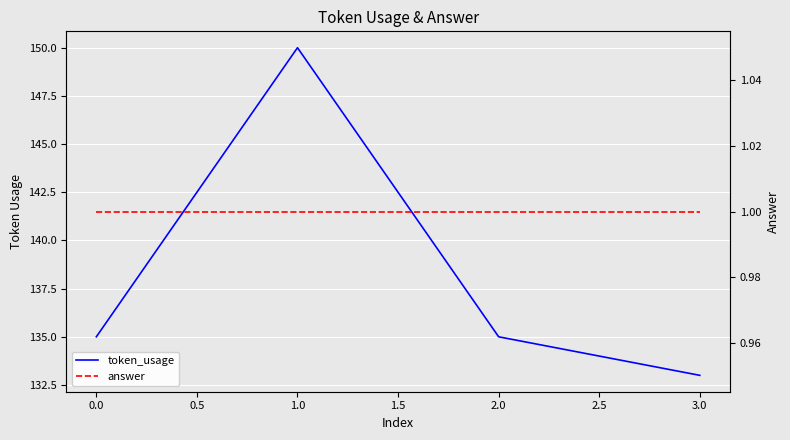

How many values in the token_usage series exceed 135?

1